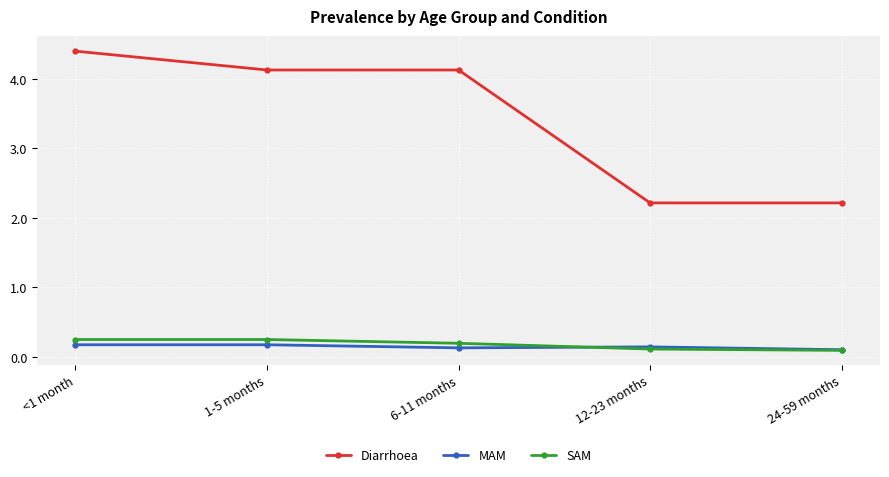

What is the label of the 2nd point from the right?

12-23 months